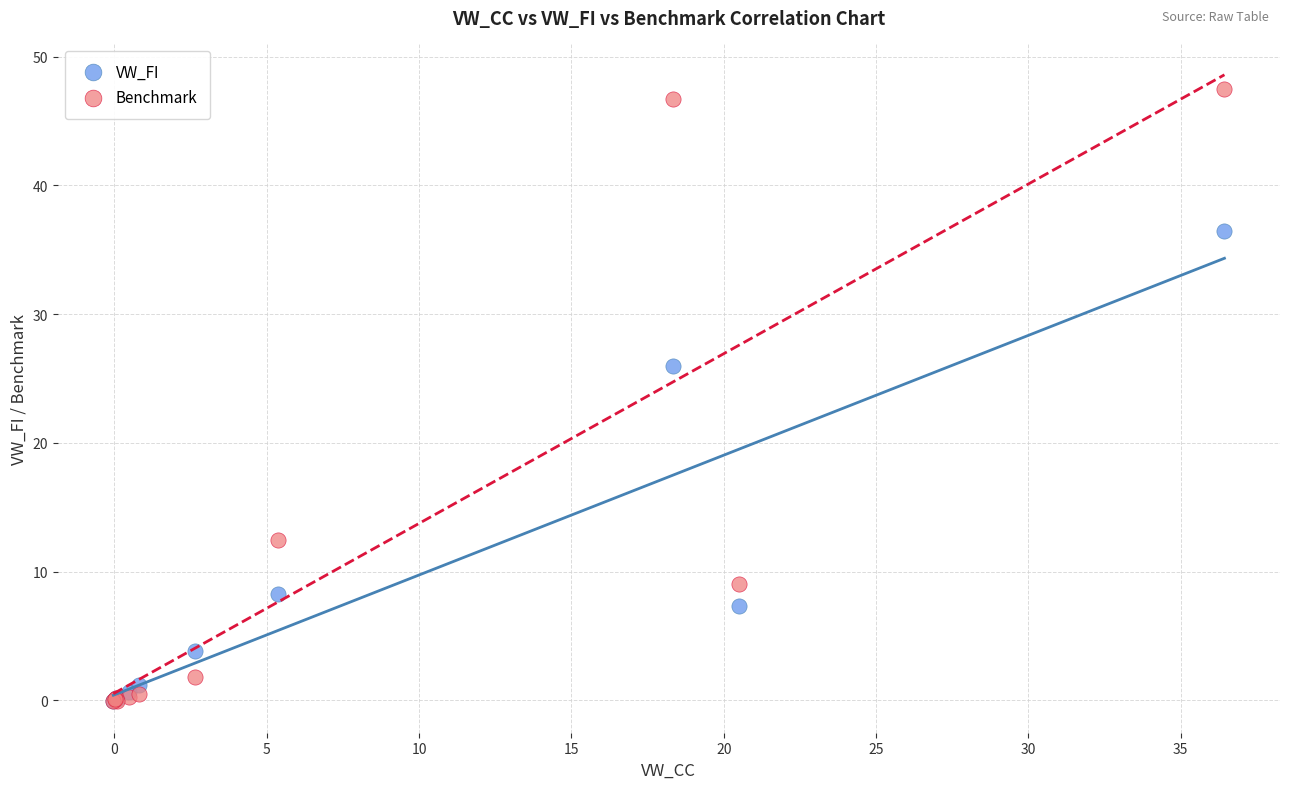

Which series has the largest Y range (max minus min)?

Benchmark